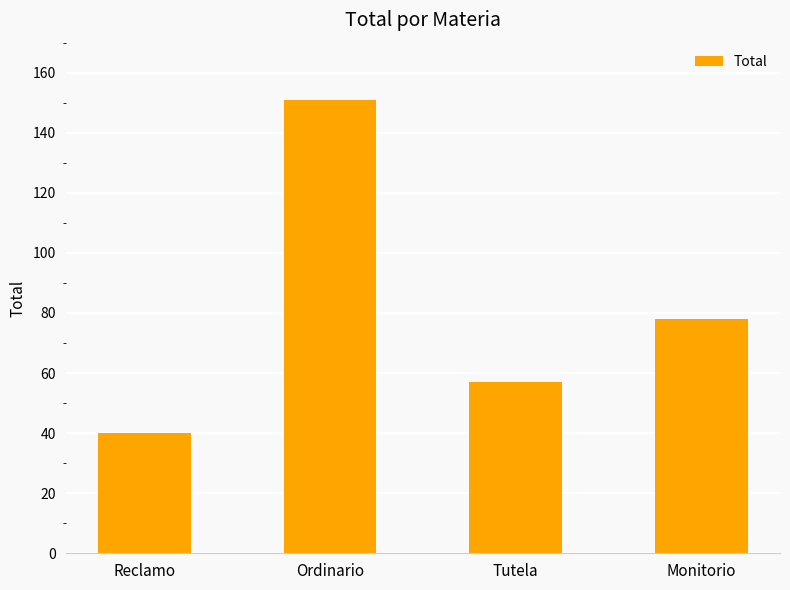

Reading left to right, list all the values displayed in this chart.

40	151	57	78